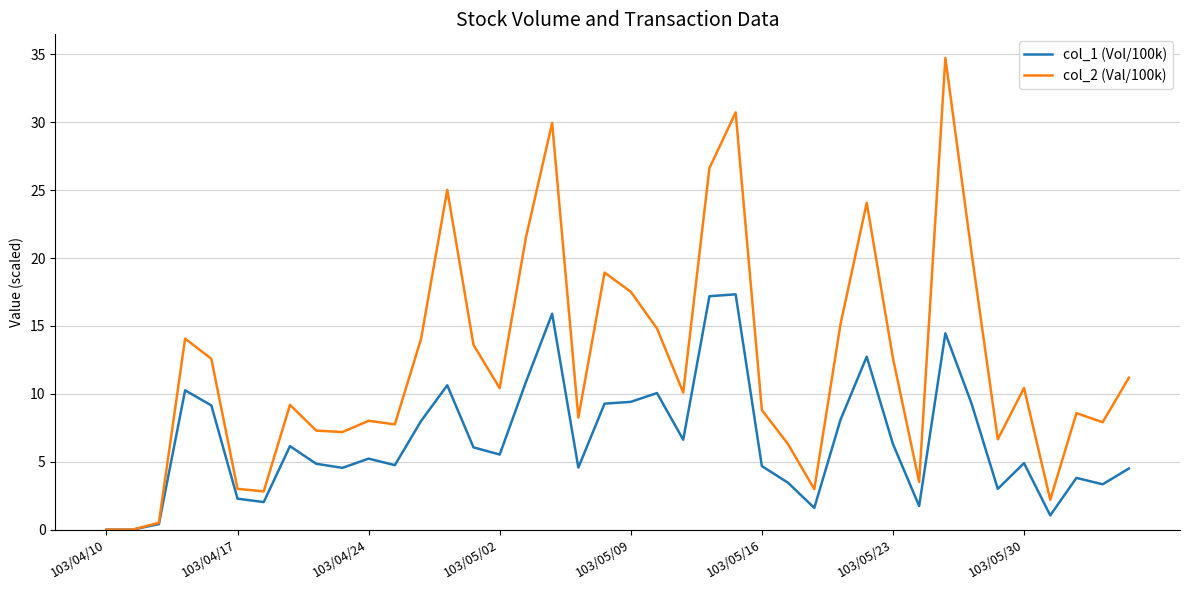

Which series has the widest spread of values?

col_2 (Val/100k)